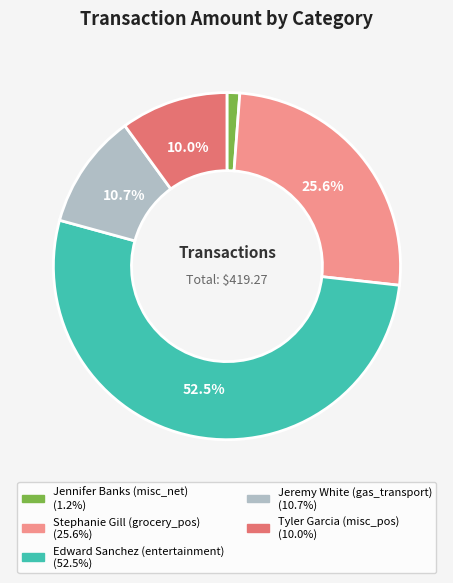

True or false: Jennifer Banks (misc_net) accounts for 12% of the total.

False